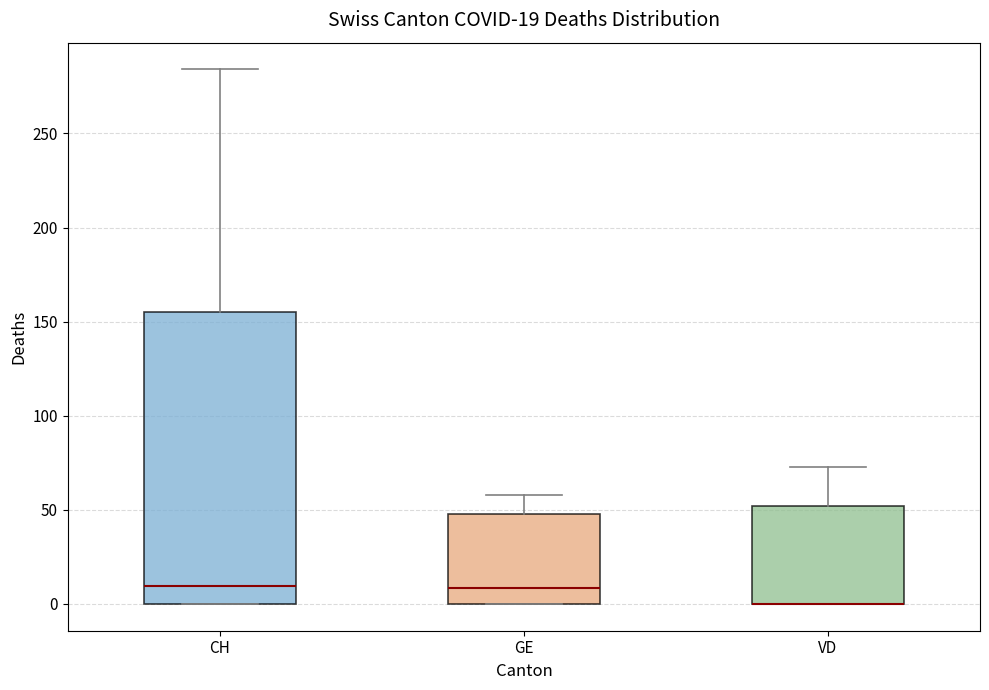

Which box is the tallest, from its lower edge to its upper edge?

CH